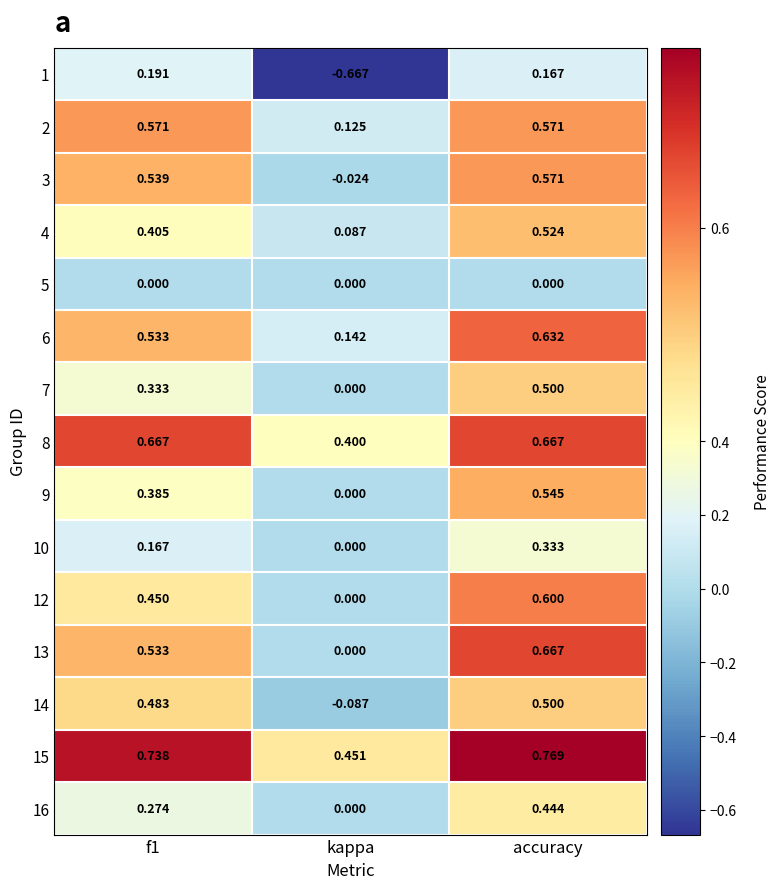

At which category is the sum across all series the highest?

accuracy